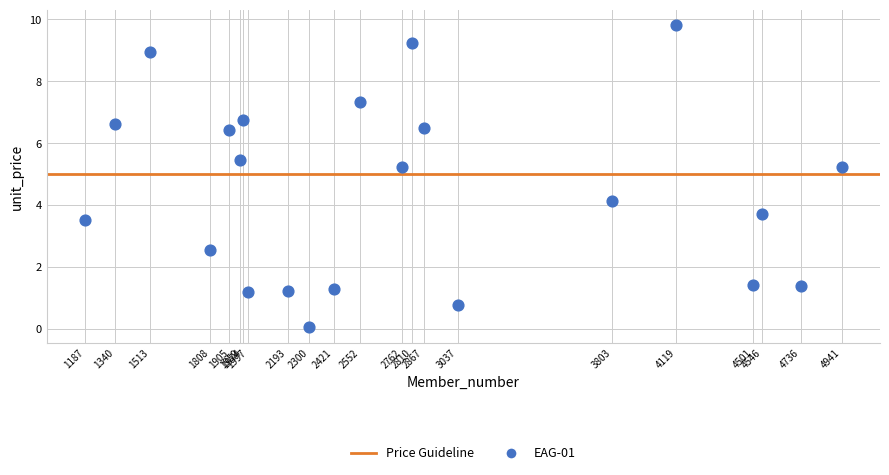

What is the range of X values (max minus min)?

3754.0